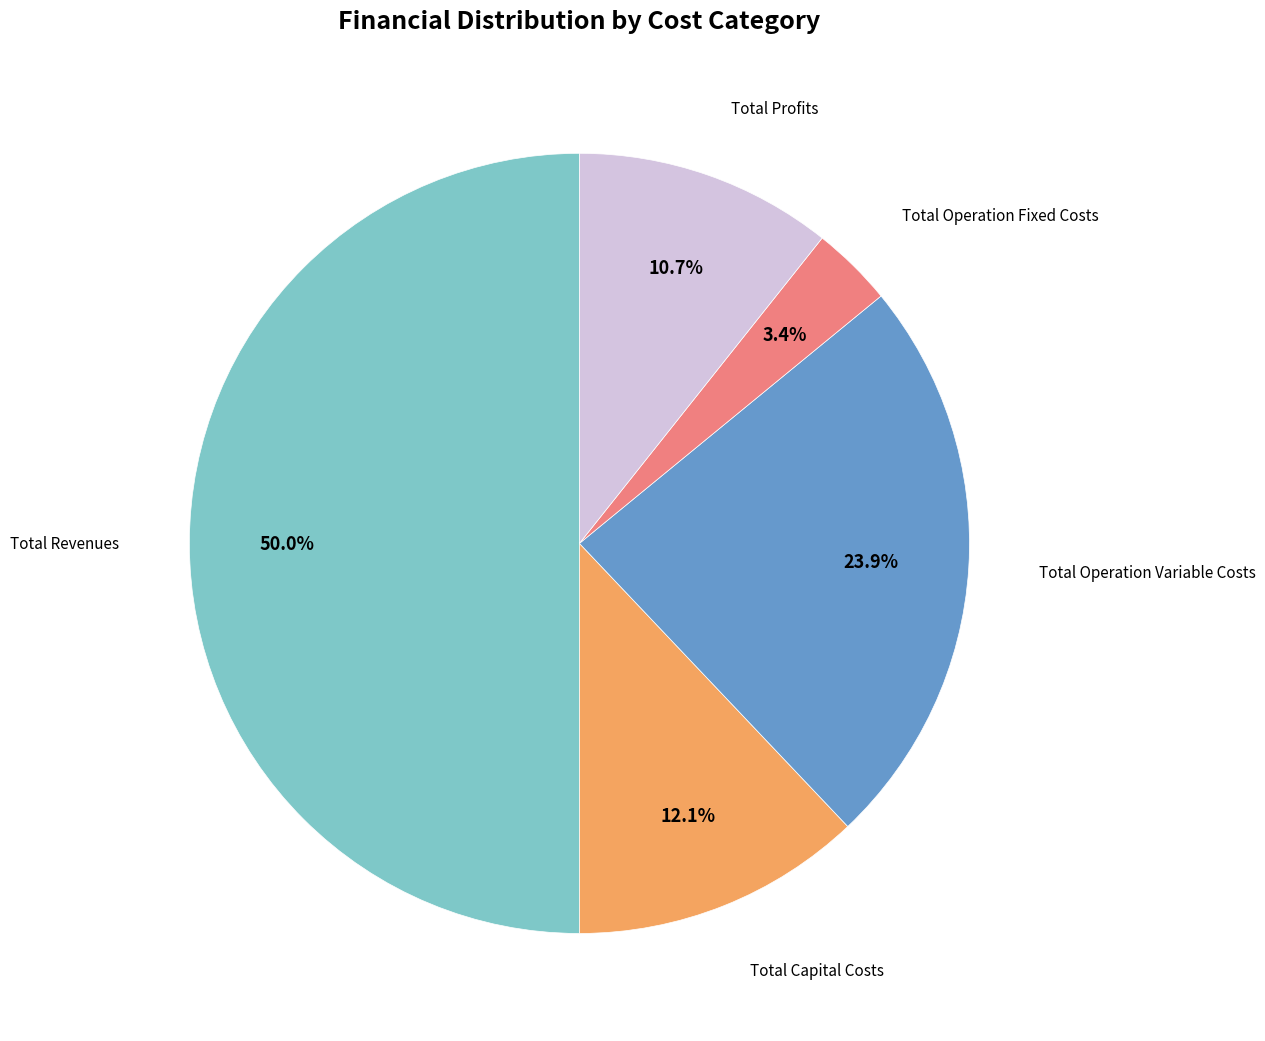

Count the number of slices in the pie.

5